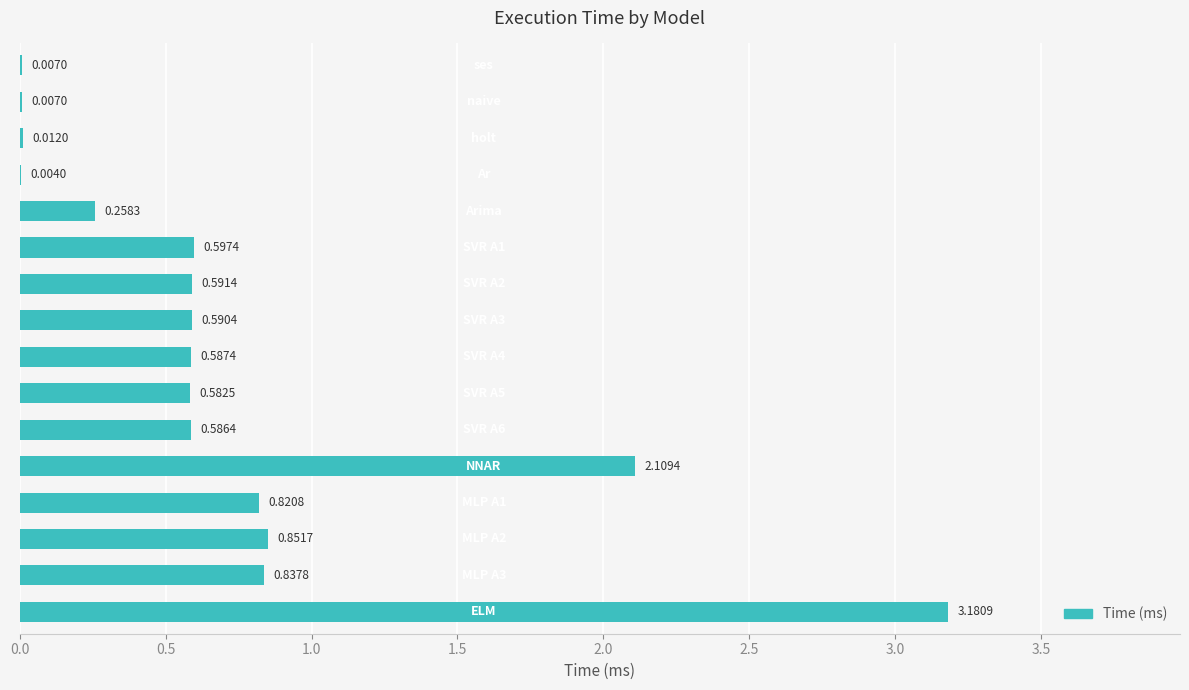

What is the sum of all values?

11.6